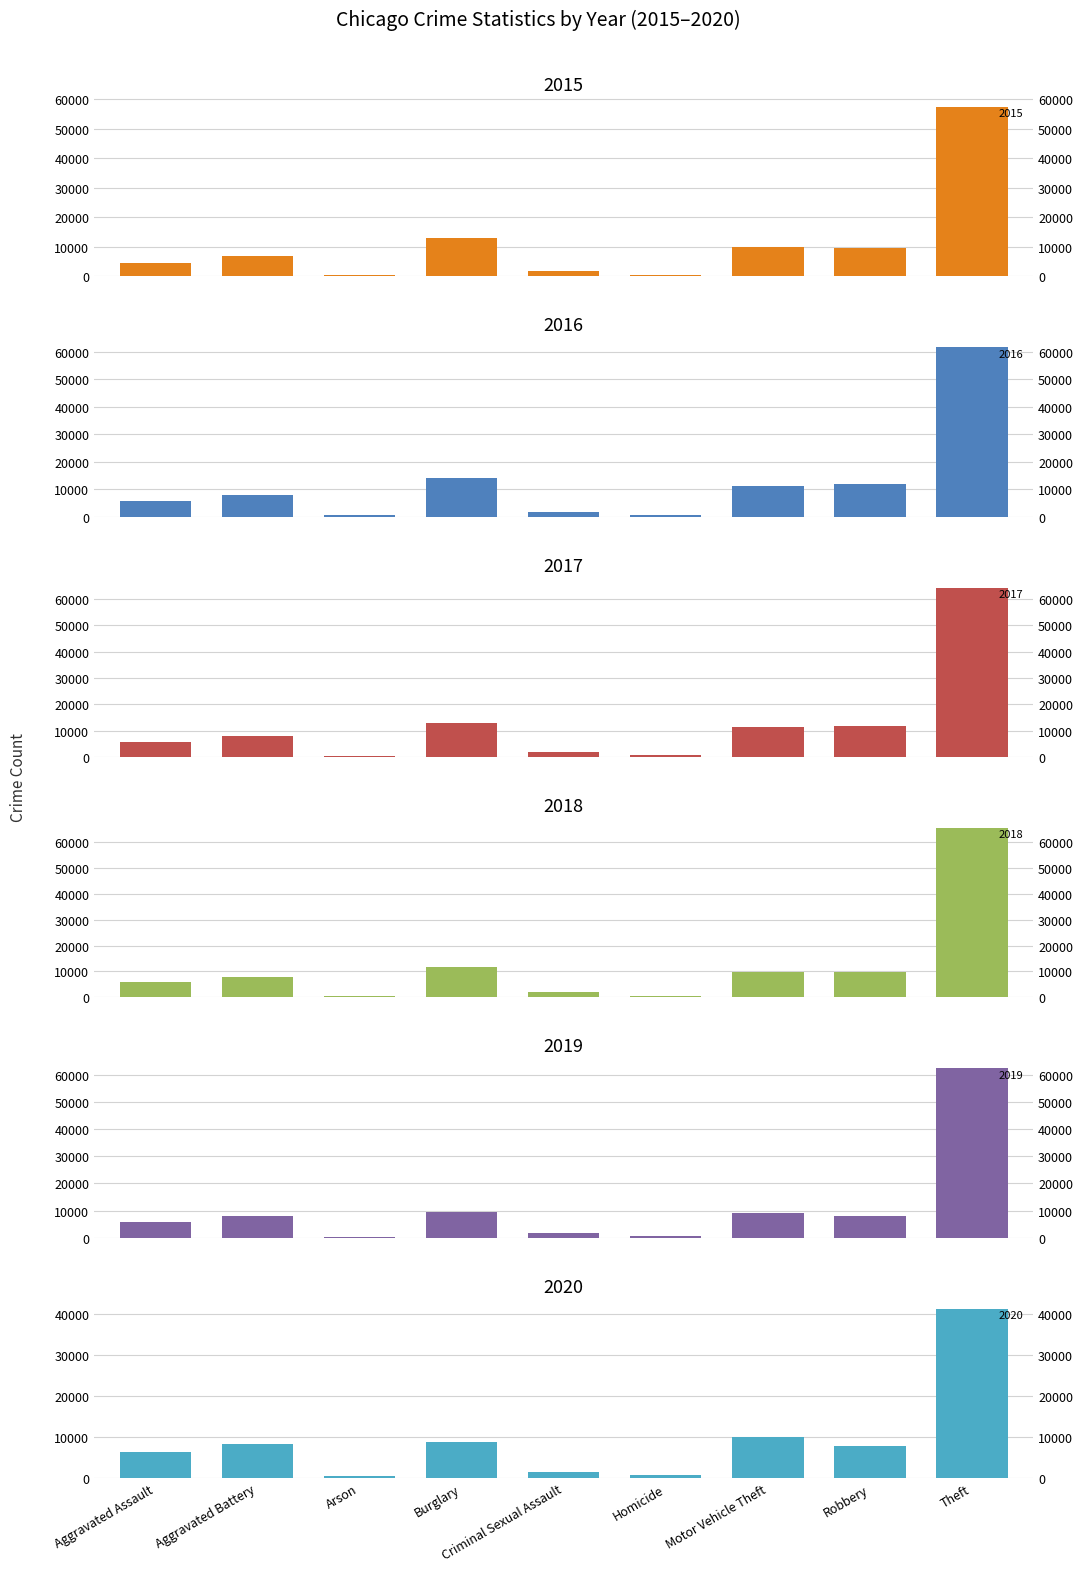

What is the average value of the 2018 series?

12604